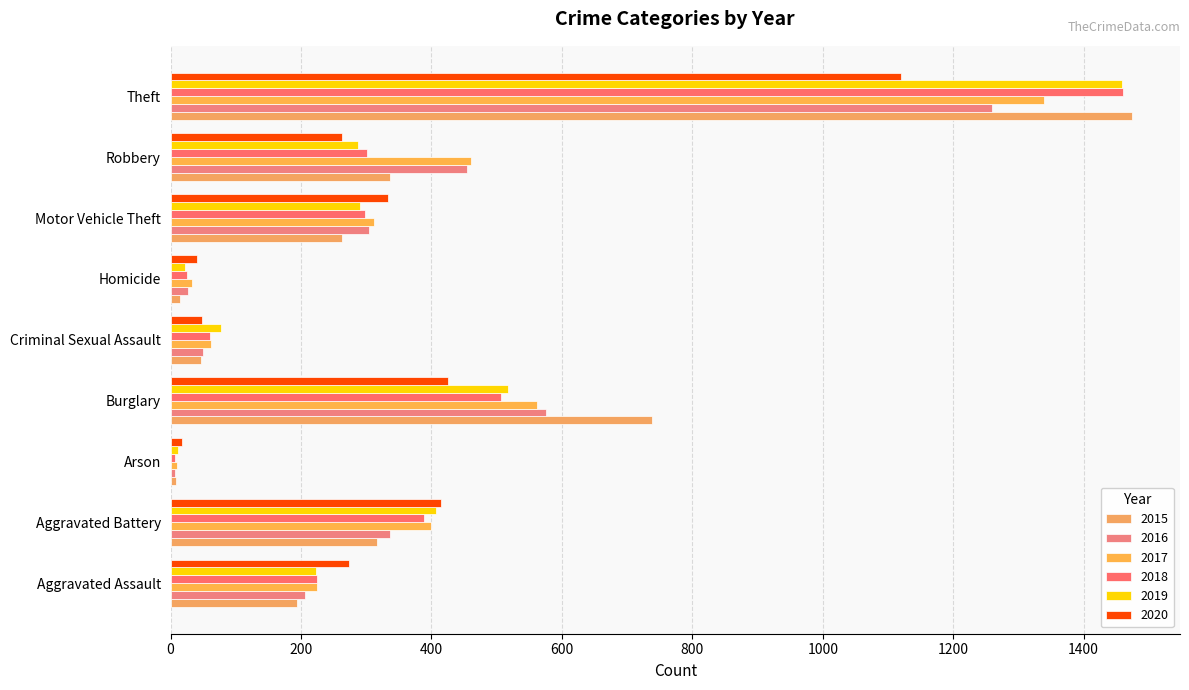

What is the approximate value of 2018 at Aggravated Battery, to the nearest 100?

400